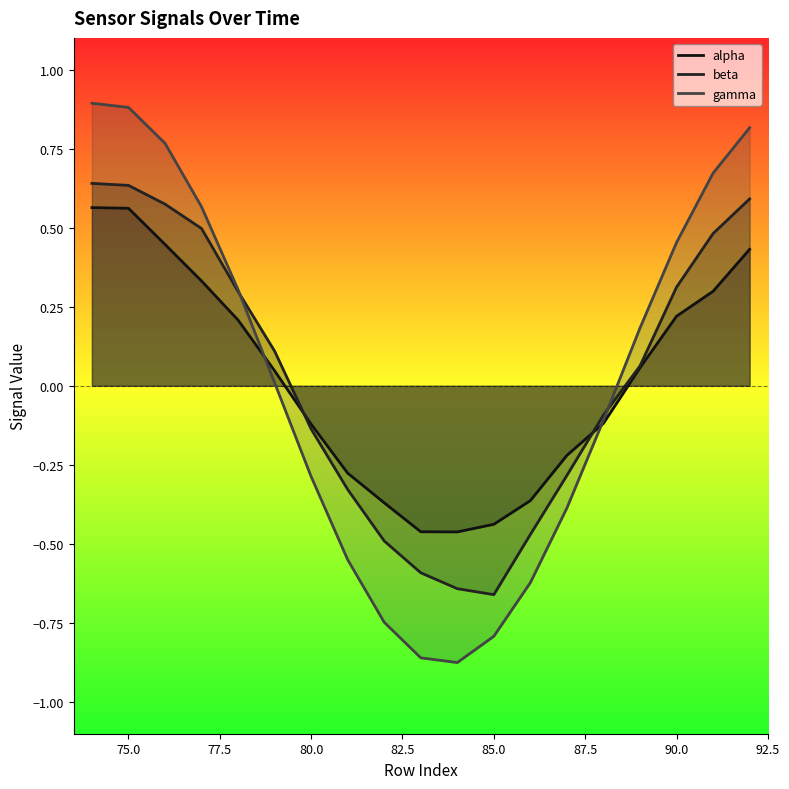

Rank the series by their maximum value, from highest to lowest.

gamma, beta, alpha